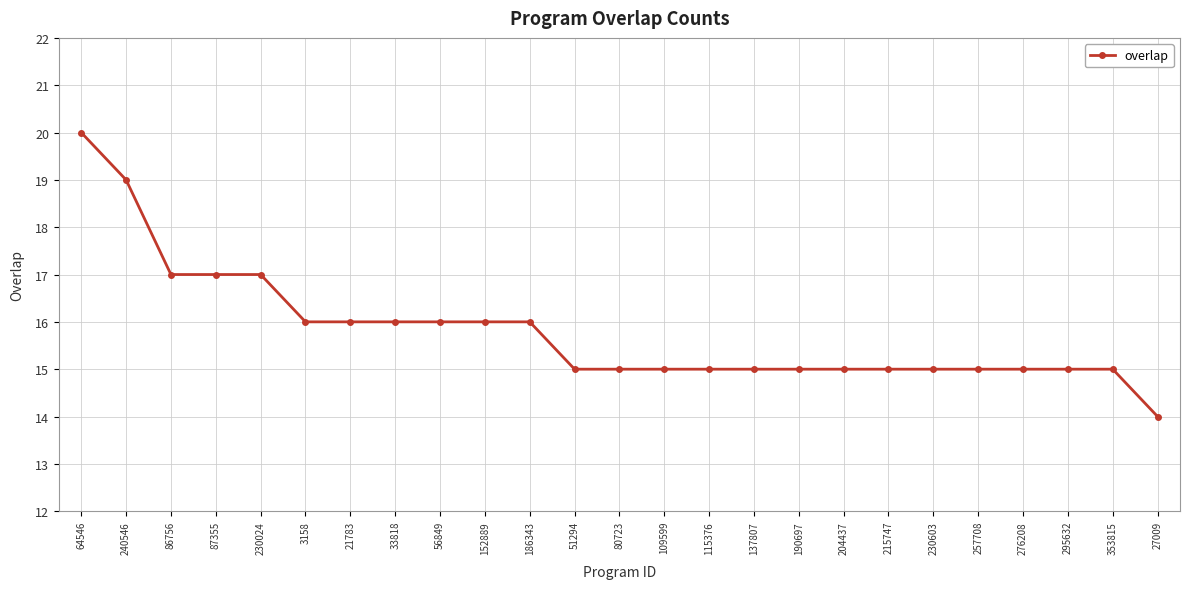

How many distinct data groups are displayed?

1